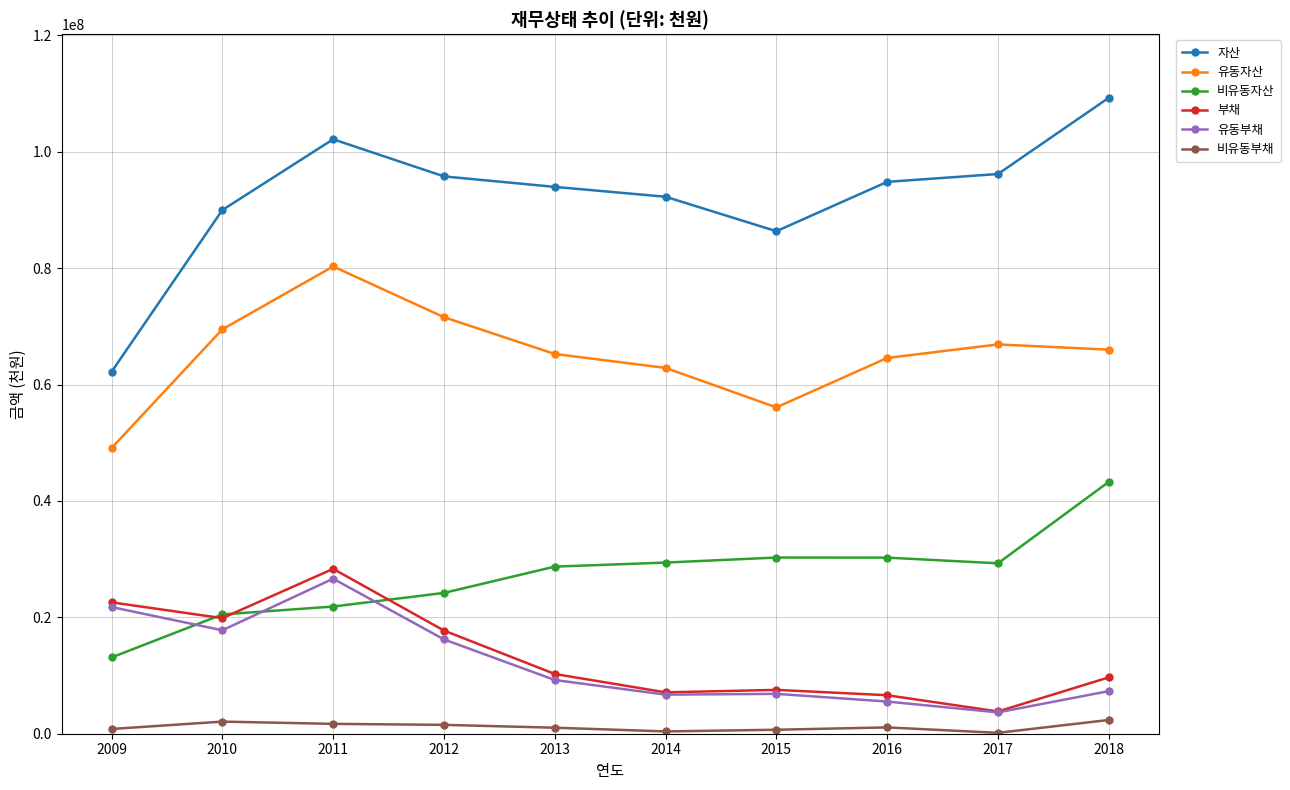

What is the value of the 유동부채 point at the 1st from the left?

21769607